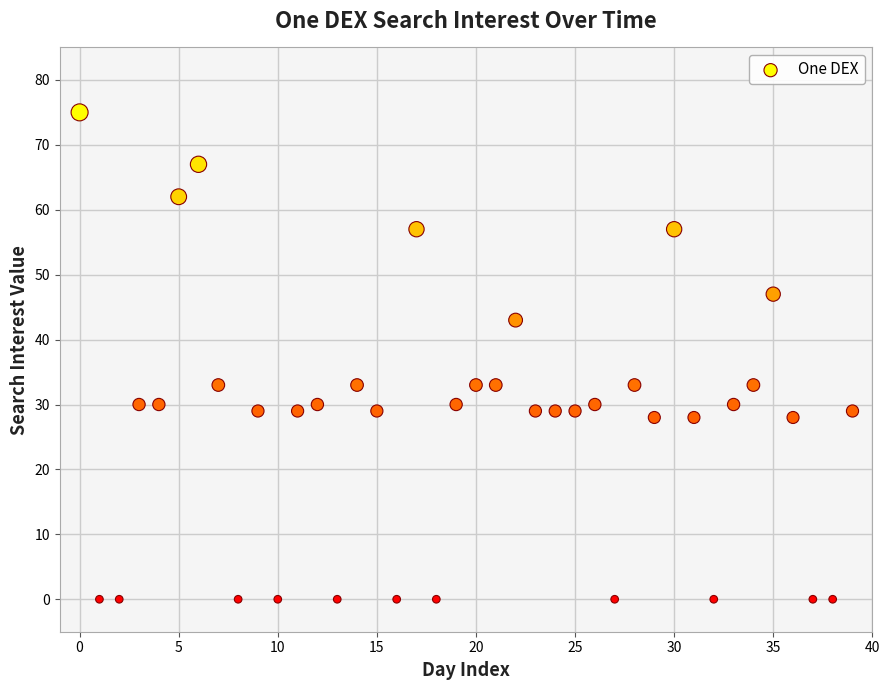

What is the range of Y values (max minus min)?

75